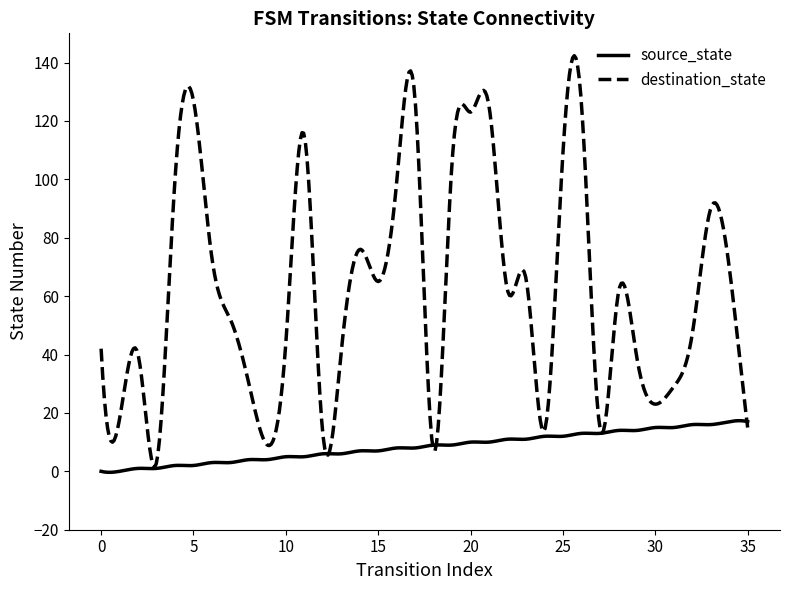

Which series has the largest range (max minus min)?

destination_state